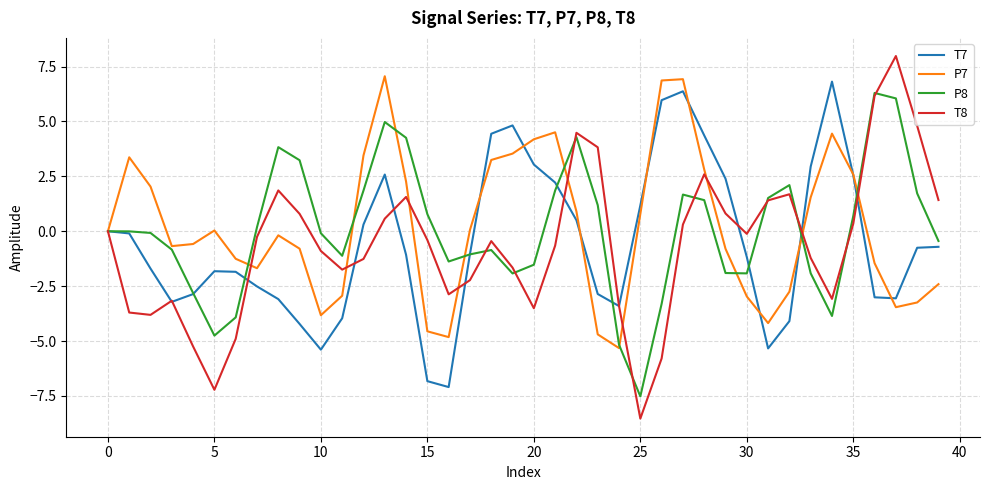

What is the minimum value for P8?

-7.5